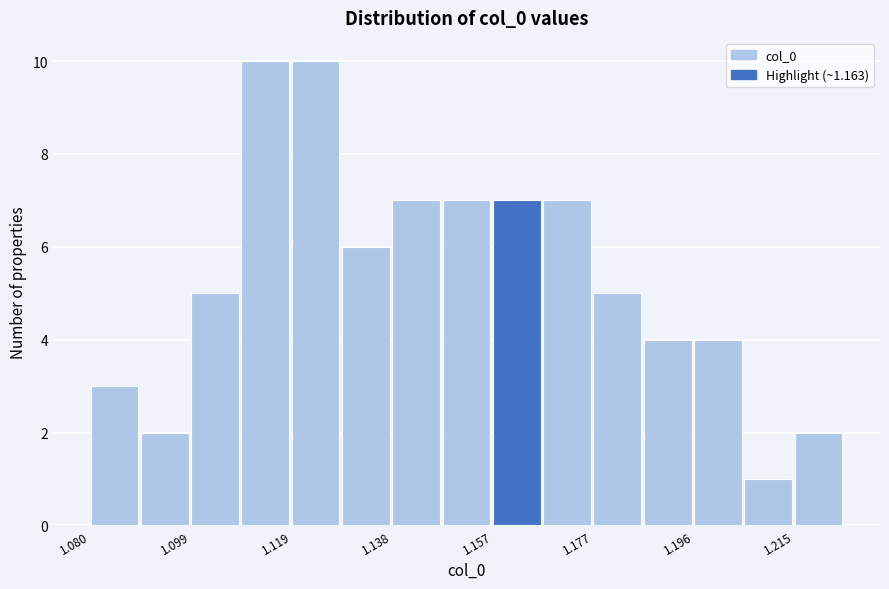

Reading left to right, transcribe this chart: for each bar, give the range it covers on the x-axis and its height. Neither the bar edges nor the heights are printed on the chart, so give them approximately, as read against the axes.

1.080 to 1.090: 3
1.090 to 1.100: 2
1.100 to 1.110: 5
1.110 to 1.118: 10
1.118 to 1.128: 10
1.128 to 1.138: 6
1.138 to 1.148: 7
1.148 to 1.158: 7
1.158 to 1.168: 7
1.168 to 1.176: 7
1.176 to 1.186: 5
1.186 to 1.196: 4
1.196 to 1.206: 4
1.206 to 1.216: 1
1.216 to 1.226: 2